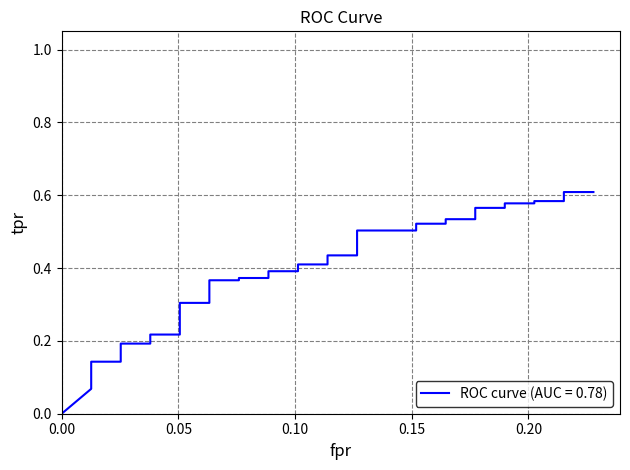

How many positive values are there?

39